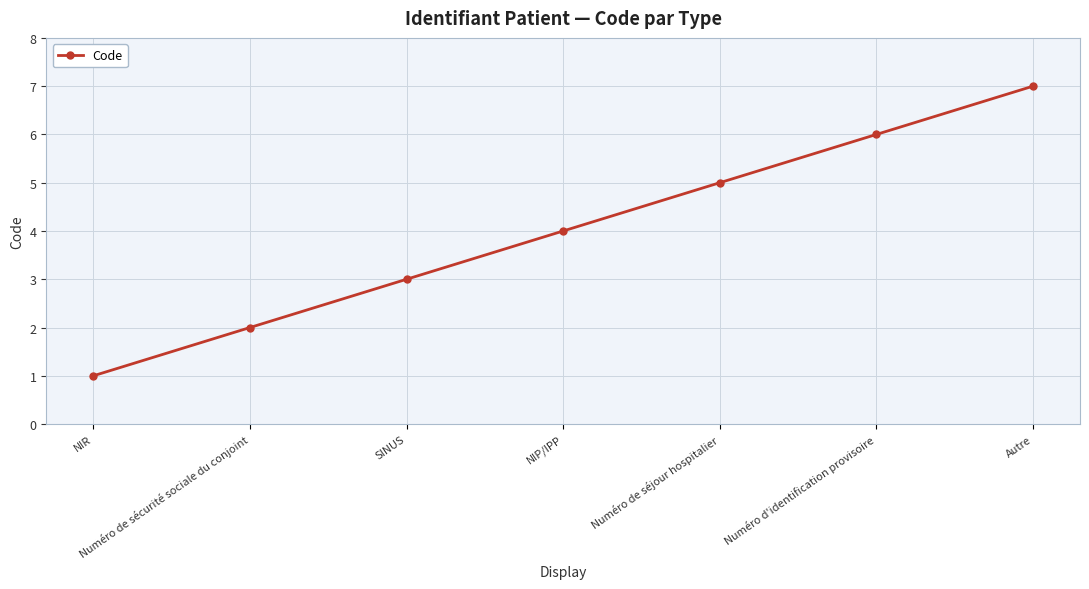

What value does the data have at Numéro de séjour hospitalier?

5